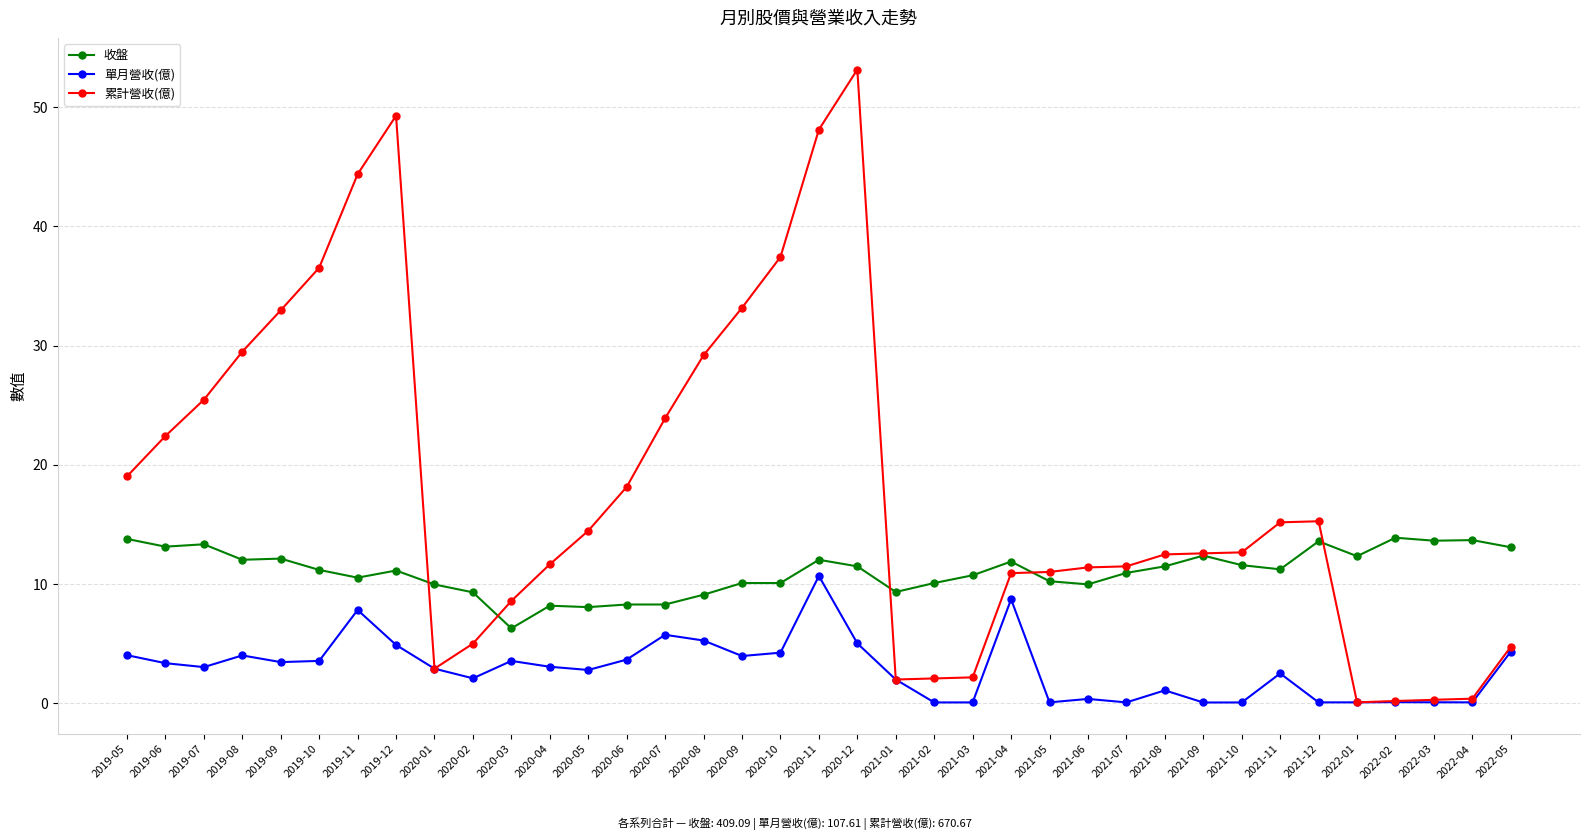

Rank the series by their average value, from highest to lowest.

累計營收(億), 收盤, 單月營收(億)